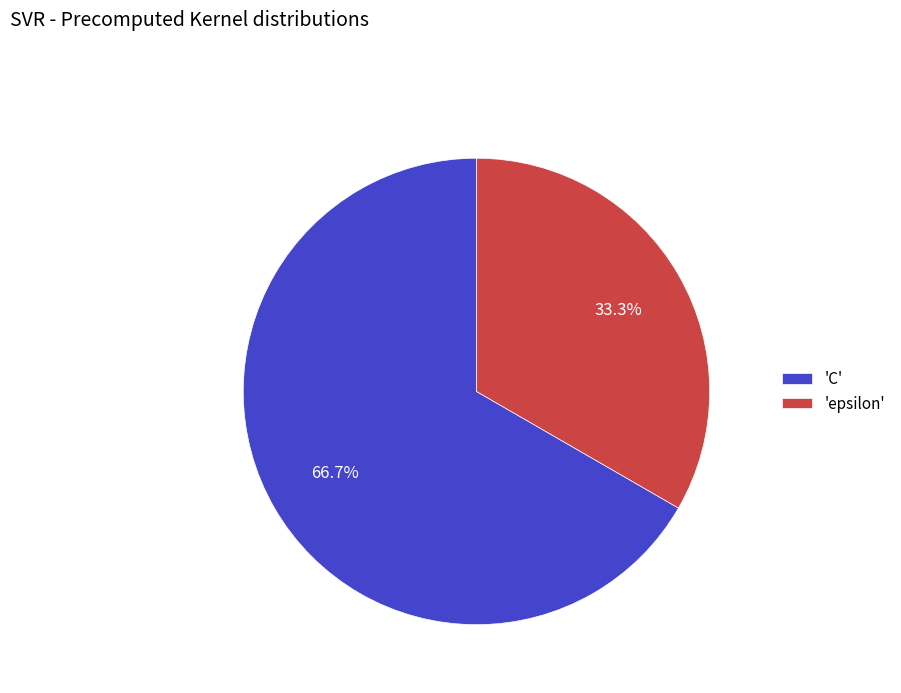

Which slice is the largest?

'C'